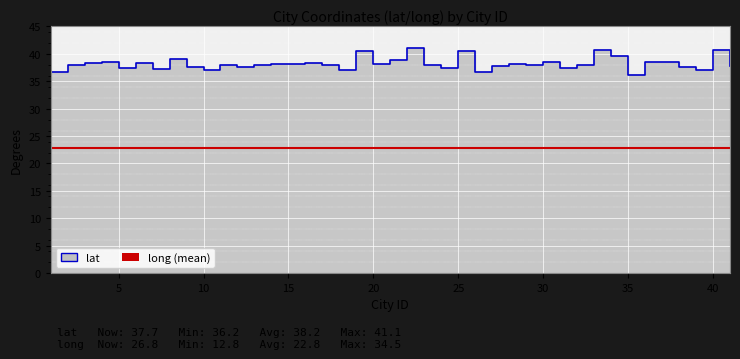

What is the change in value from 4 to 34?

+1.1